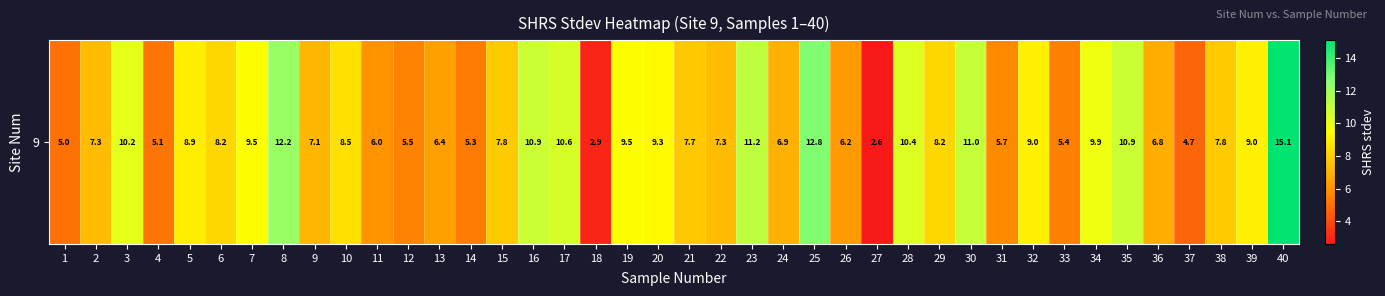

Reading left to right, what are all the values shown in this chart?

1=5.0	2=7.3	3=10.2	4=5.1	5=8.9	6=8.2	7=9.5	8=12.2	9=7.1	10=8.5	11=6.0	12=5.5	13=6.4	14=5.3	15=7.8	16=10.9	17=10.6	18=2.9	19=9.5	20=9.3	21=7.7	22=7.3	23=11.2	24=6.9	25=12.8	26=6.2	27=2.6	28=10.4	29=8.2	30=11.0	31=5.7	32=9.0	33=5.4	34=9.9	35=10.9	36=6.8	37=4.7	38=7.8	39=9.0	40=15.1